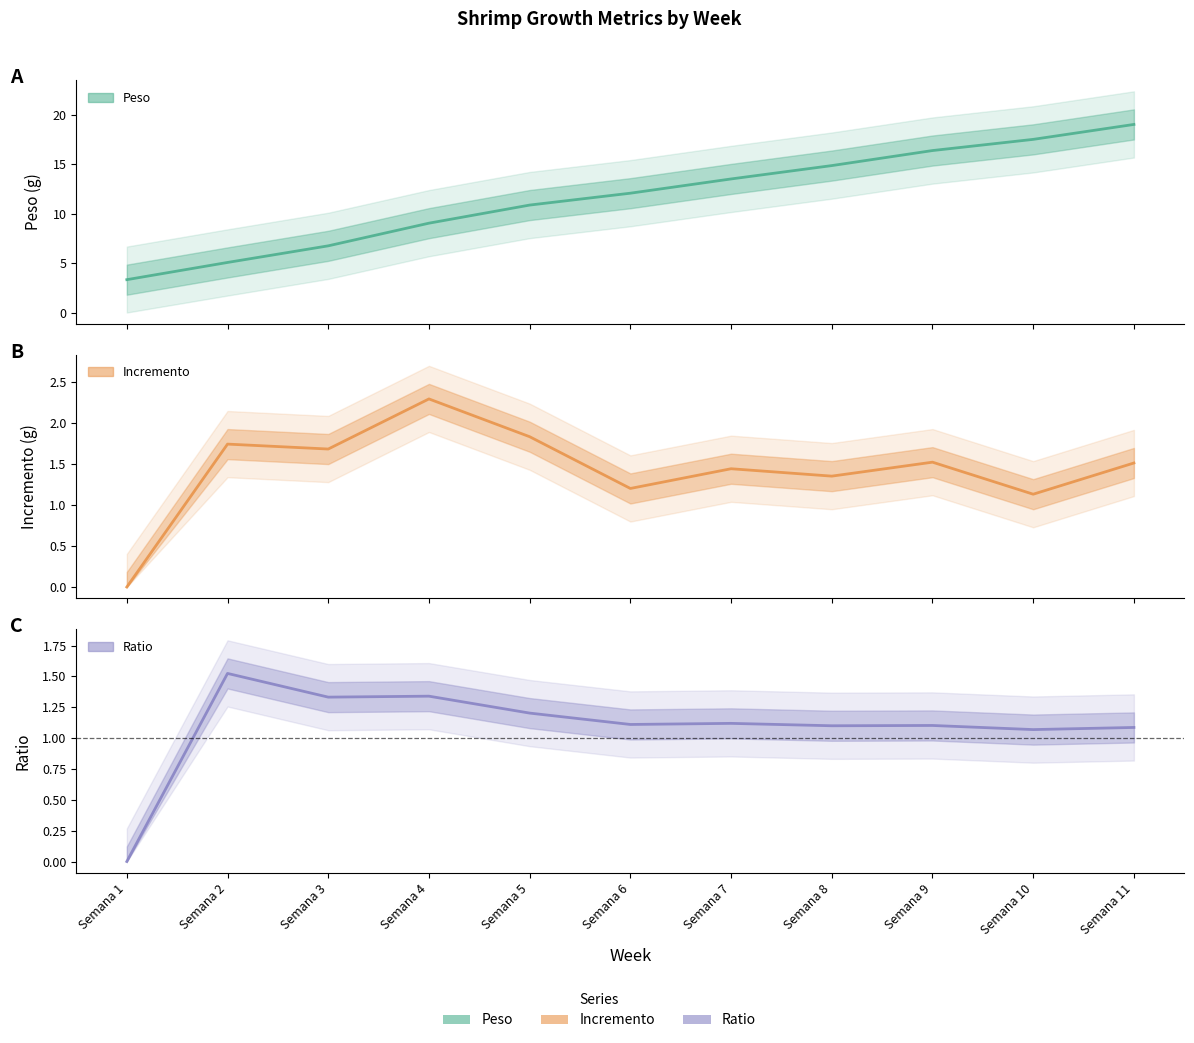

Reading left to right, transcribe all the data shown in this chart.

Peso: 3.3	5.1	6.7	9.0	10.9	12.1	13.5	14.8	16.4	17.5	19.0
Incremento: 0.0	1.7	1.7	2.3	1.8	1.2	1.4	1.4	1.5	1.1	1.5
Ratio: 0.0	1.5	1.3	1.3	1.2	1.1	1.1	1.1	1.1	1.1	1.1